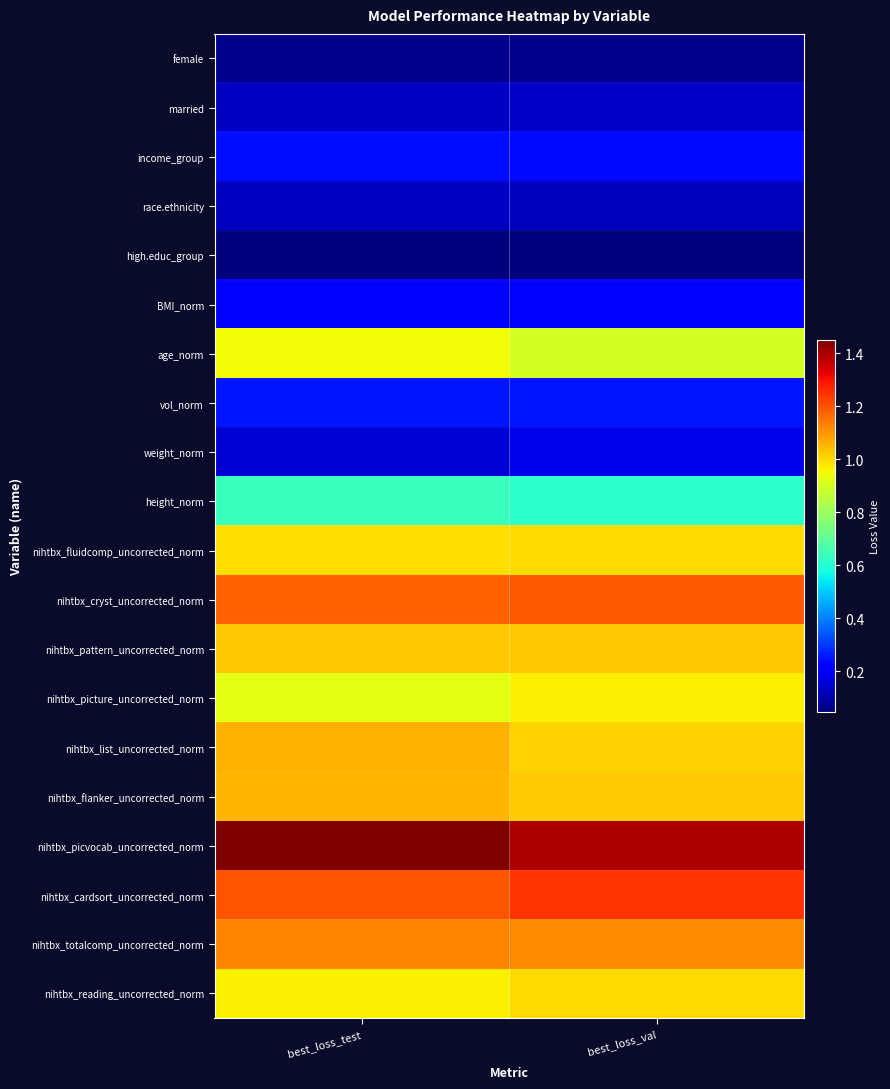

Reading left to right, list all the values displayed in this chart.

female: best_loss_test=0.1	best_loss_val=0.1
married: best_loss_test=0.1	best_loss_val=0.1
income_group: best_loss_test=0.2	best_loss_val=0.2
race.ethnicity: best_loss_test=0.1	best_loss_val=0.1
high.educ_group: best_loss_test=0.0	best_loss_val=0.0
BMI_norm: best_loss_test=0.2	best_loss_val=0.2
age_norm: best_loss_test=0.9	best_loss_val=0.9
vol_norm: best_loss_test=0.2	best_loss_val=0.2
weight_norm: best_loss_test=0.2	best_loss_val=0.2
height_norm: best_loss_test=0.6	best_loss_val=0.6
nihtbx_fluidcomp_uncorrected_norm: best_loss_test=1.0	best_loss_val=1.0
nihtbx_cryst_uncorrected_norm: best_loss_test=1.2	best_loss_val=1.2
nihtbx_pattern_uncorrected_norm: best_loss_test=1.0	best_loss_val=1.0
nihtbx_picture_uncorrected_norm: best_loss_test=0.9	best_loss_val=1.0
nihtbx_list_uncorrected_norm: best_loss_test=1.1	best_loss_val=1.0
nihtbx_flanker_uncorrected_norm: best_loss_test=1.1	best_loss_val=1.0
nihtbx_picvocab_uncorrected_norm: best_loss_test=1.5	best_loss_val=1.4
nihtbx_cardsort_uncorrected_norm: best_loss_test=1.2	best_loss_val=1.2
nihtbx_totalcomp_uncorrected_norm: best_loss_test=1.1	best_loss_val=1.1
nihtbx_reading_uncorrected_norm: best_loss_test=1.0	best_loss_val=1.0